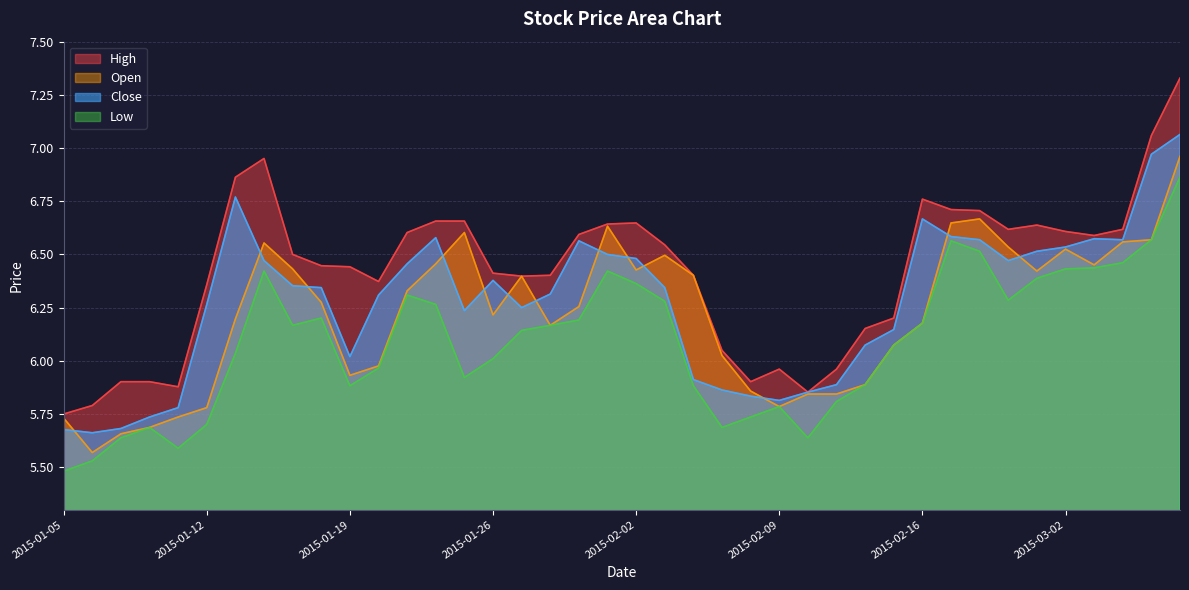

Where is high nearest to the value 6?

2015-02-09